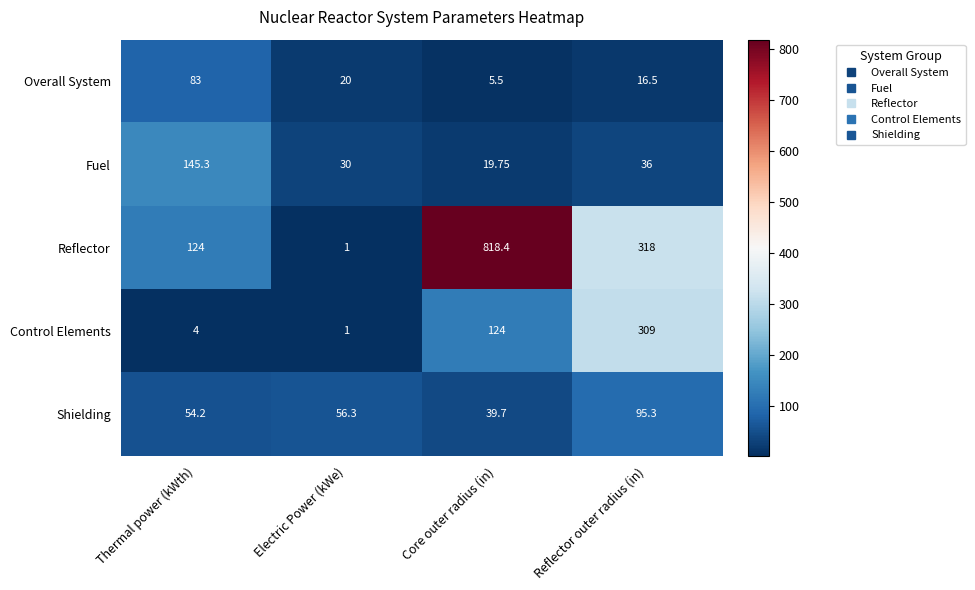

List the series in order of their peak value, lowest first.

Overall System, Shielding, Fuel, Control Elements, Reflector